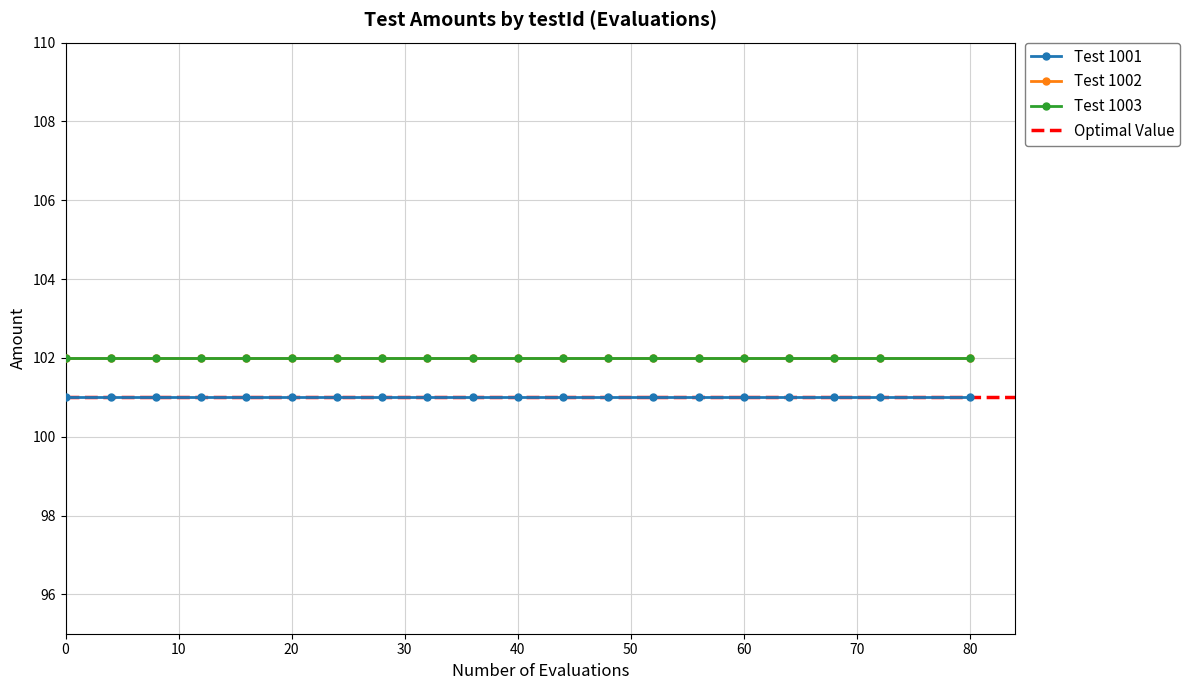

True or false: Test 1002 has more than 2 interior local peaks.

False